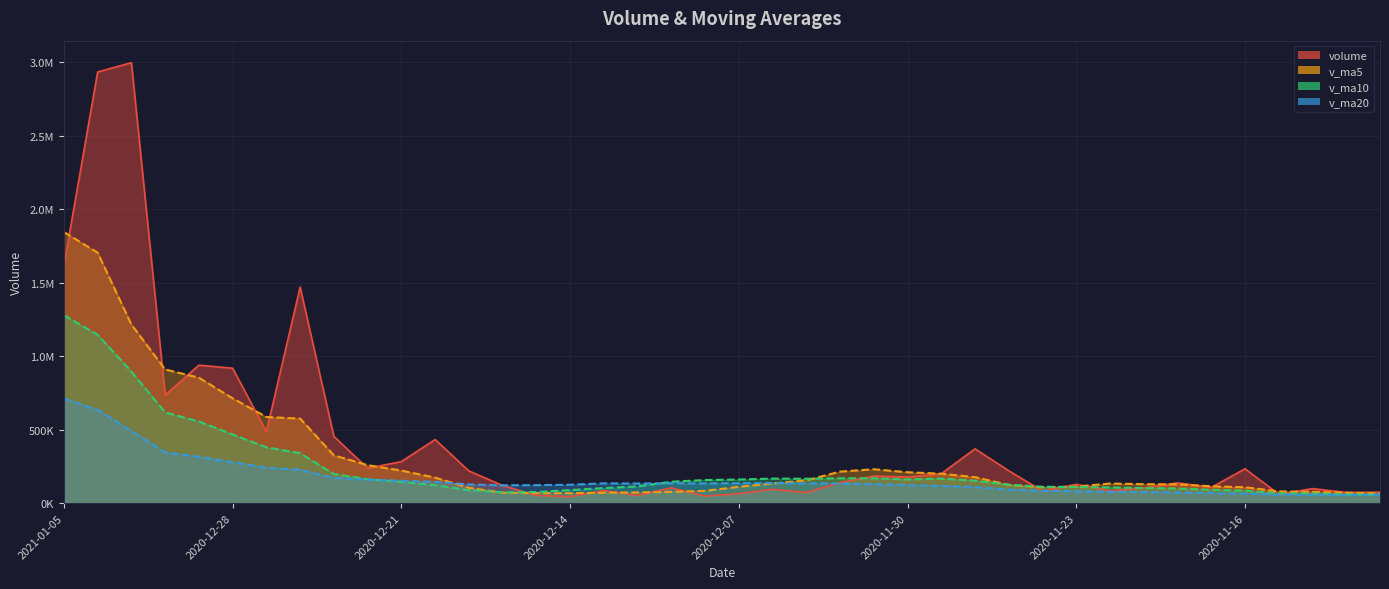

What value does the volume series have at 2020-12-23?

454358.6